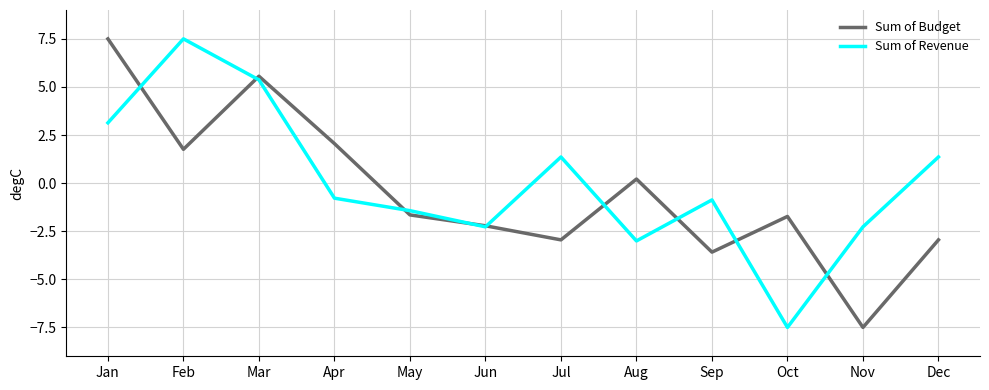

What is the maximum value shown in the chart?

7.5